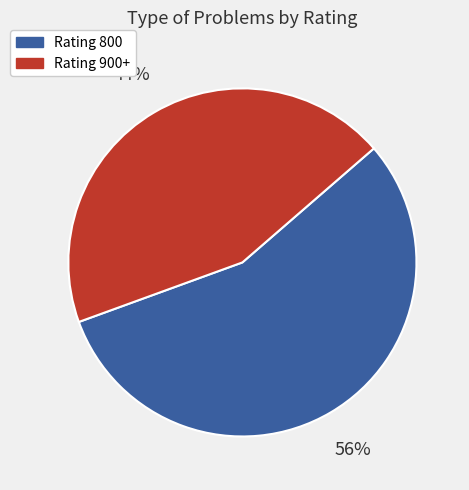

To the nearest percent, what percentage of the pie is Rating 800?

56%